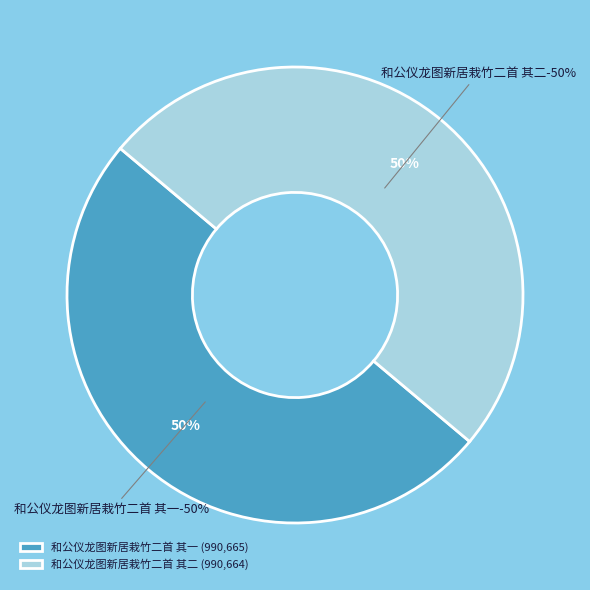

Does 和公仪龙图新居栽竹二首 其二 represent more than half of the total?

No